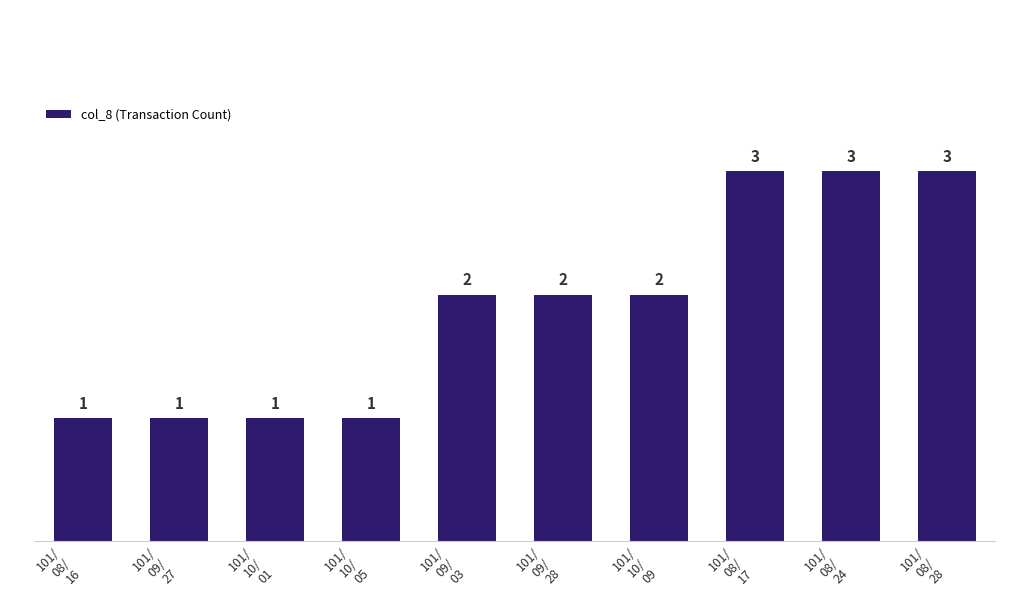

What is the sum of the values at 101/
08/
16 and 101/
09/
03?

3